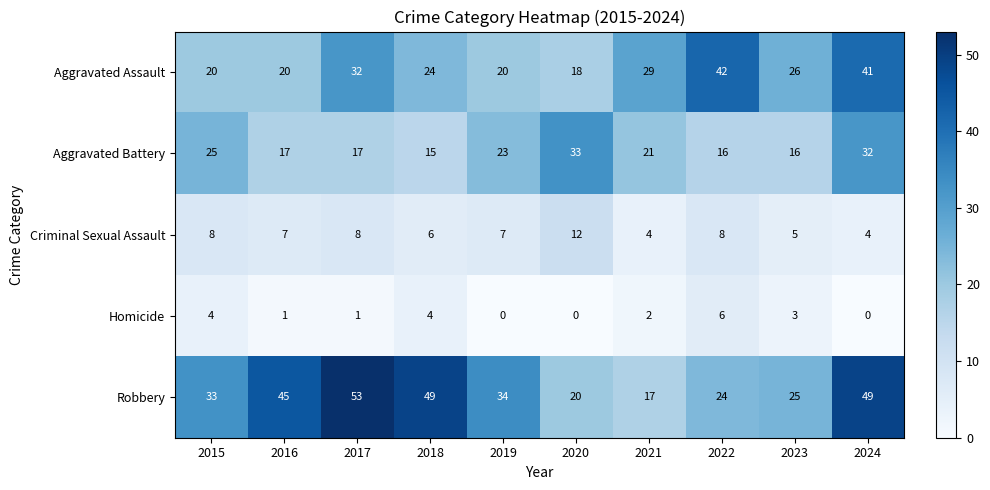

Where does the Aggravated Assault series first go above 26?

2017